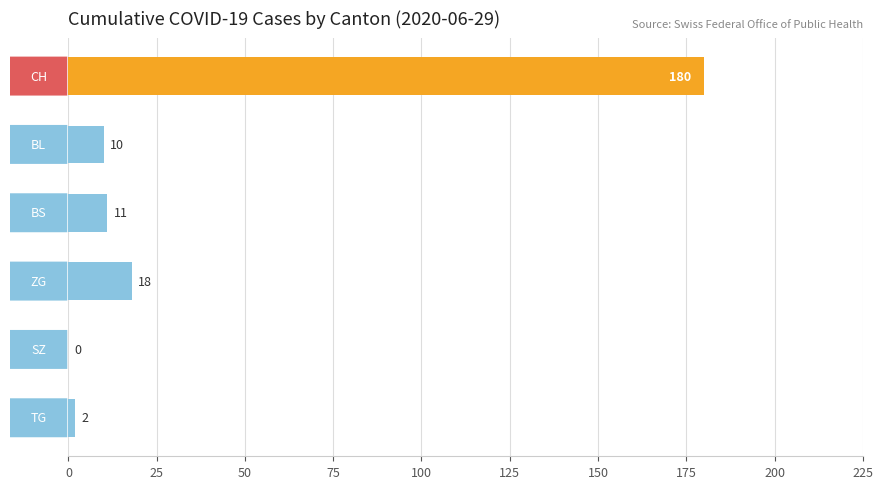

What is the maximum value shown in the chart?

180